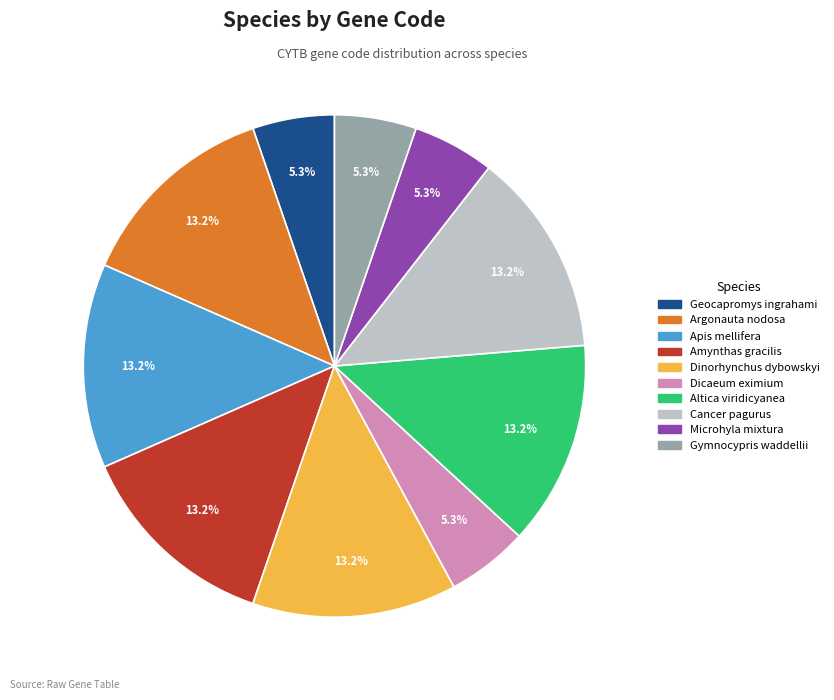

Which has a higher value, Microhyla mixtura or Apis mellifera?

Apis mellifera